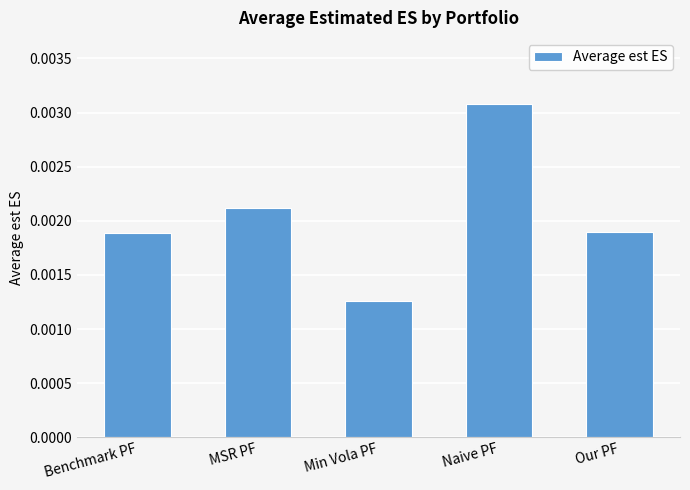

What is the label of the 3rd bar from the right?

Min Vola PF